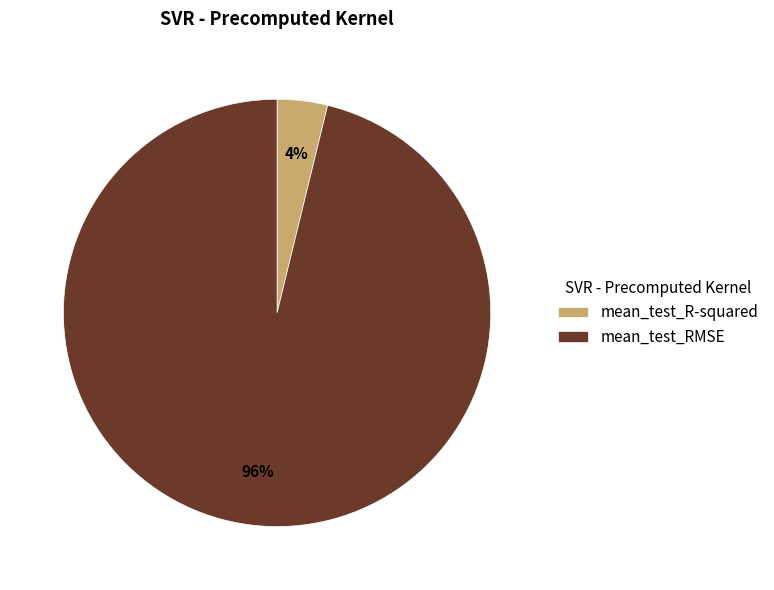

To the nearest percent, what percentage of the pie is mean_test_R-squared?

4%